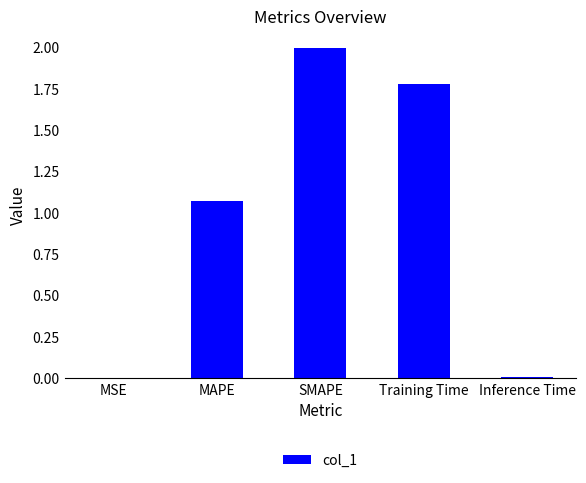

True or false: the data shows 2.5 at Training Time.

False